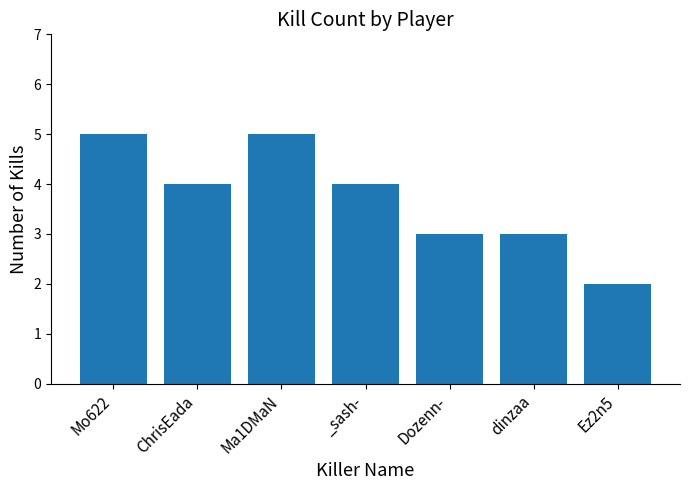

What is the ratio of the value at _sash- to the value at Dozenn-?

1.3